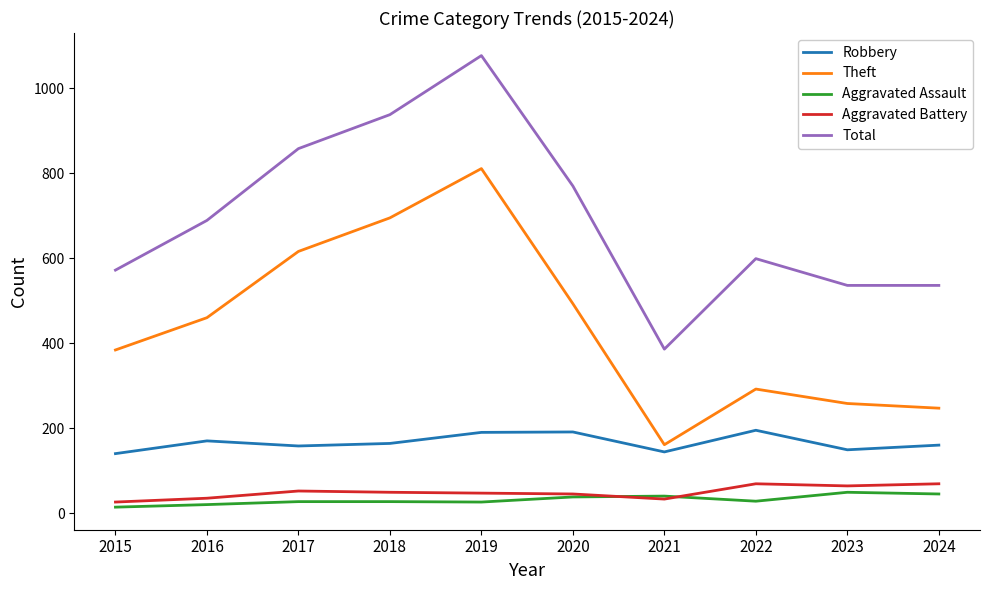

The Aggravated Battery series shows 47 at 2019. True or false?

True